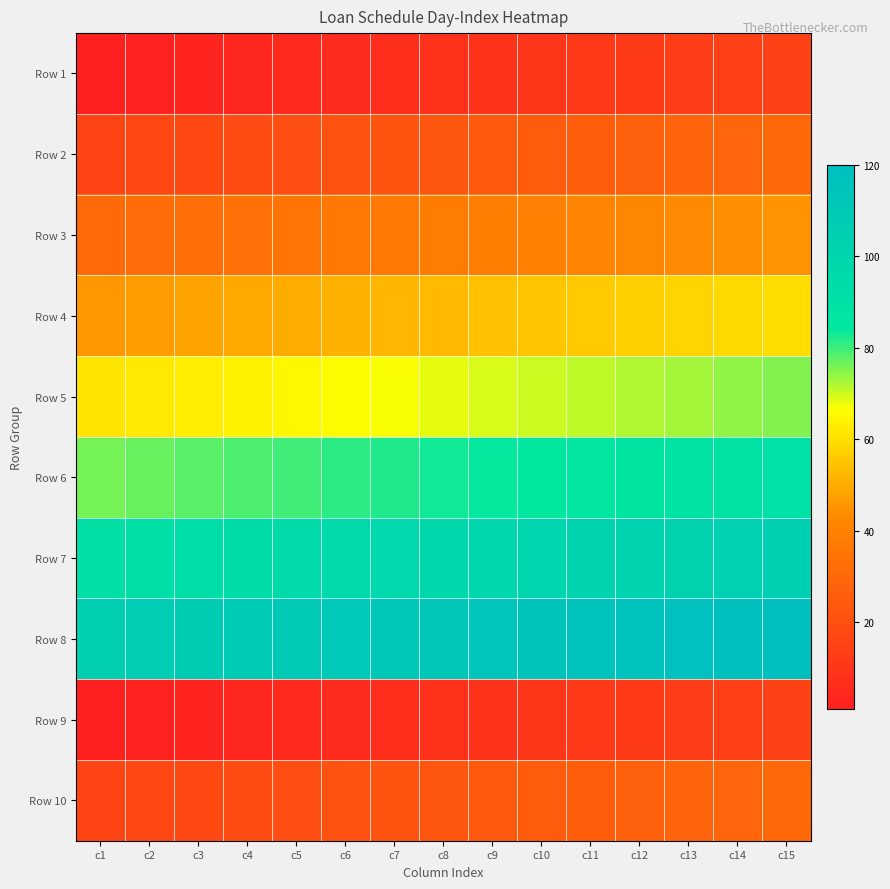

At which category does the chart reach its peak across all series?

c15